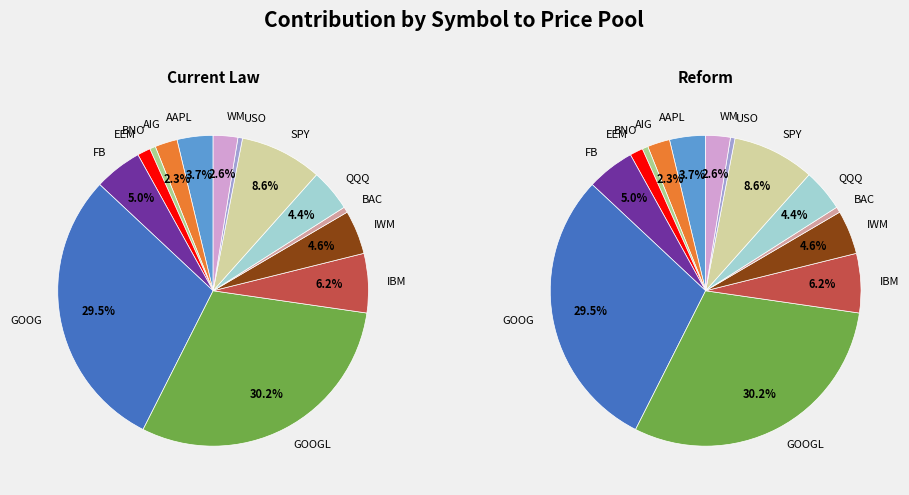

What is the largest slice in the pie chart?

GOOGL